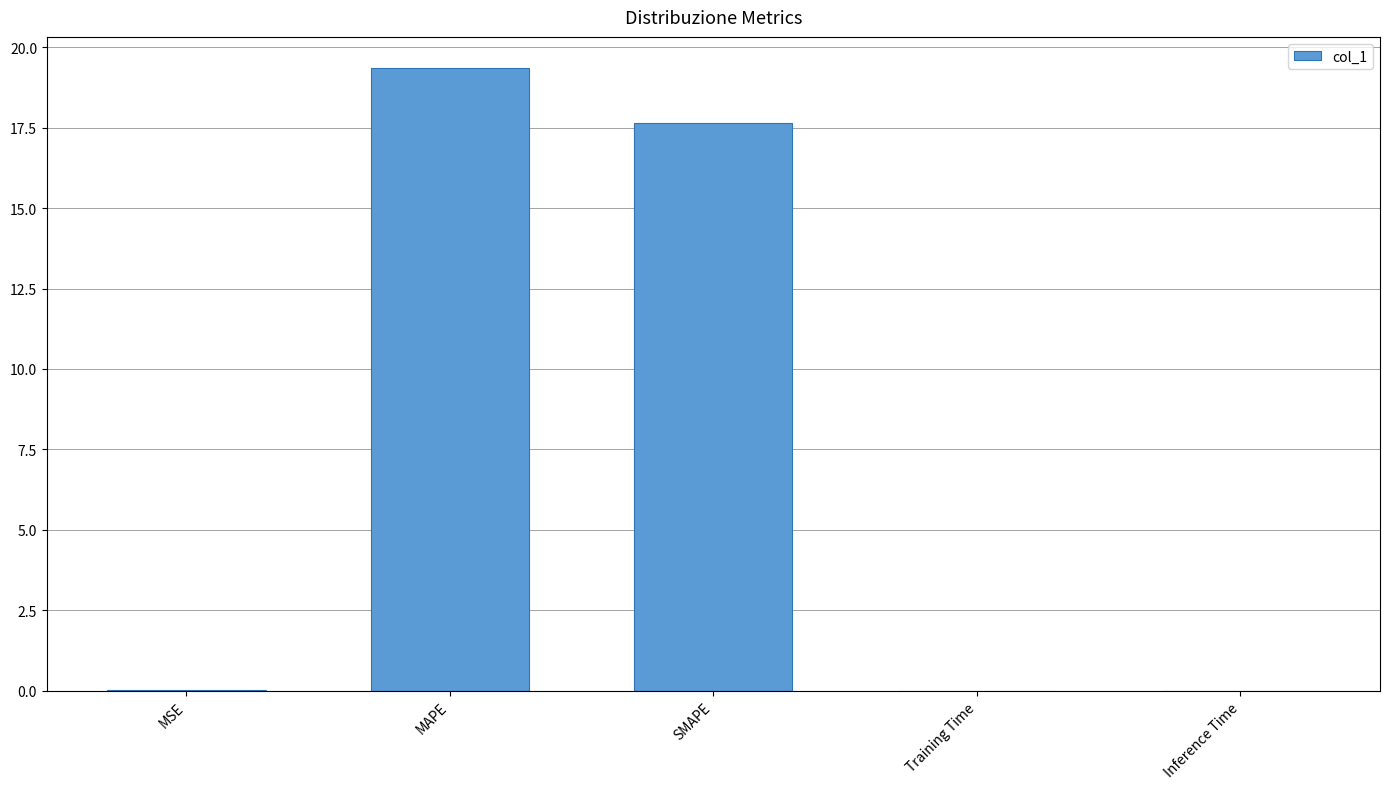

What is the maximum value shown in the chart?

19.4